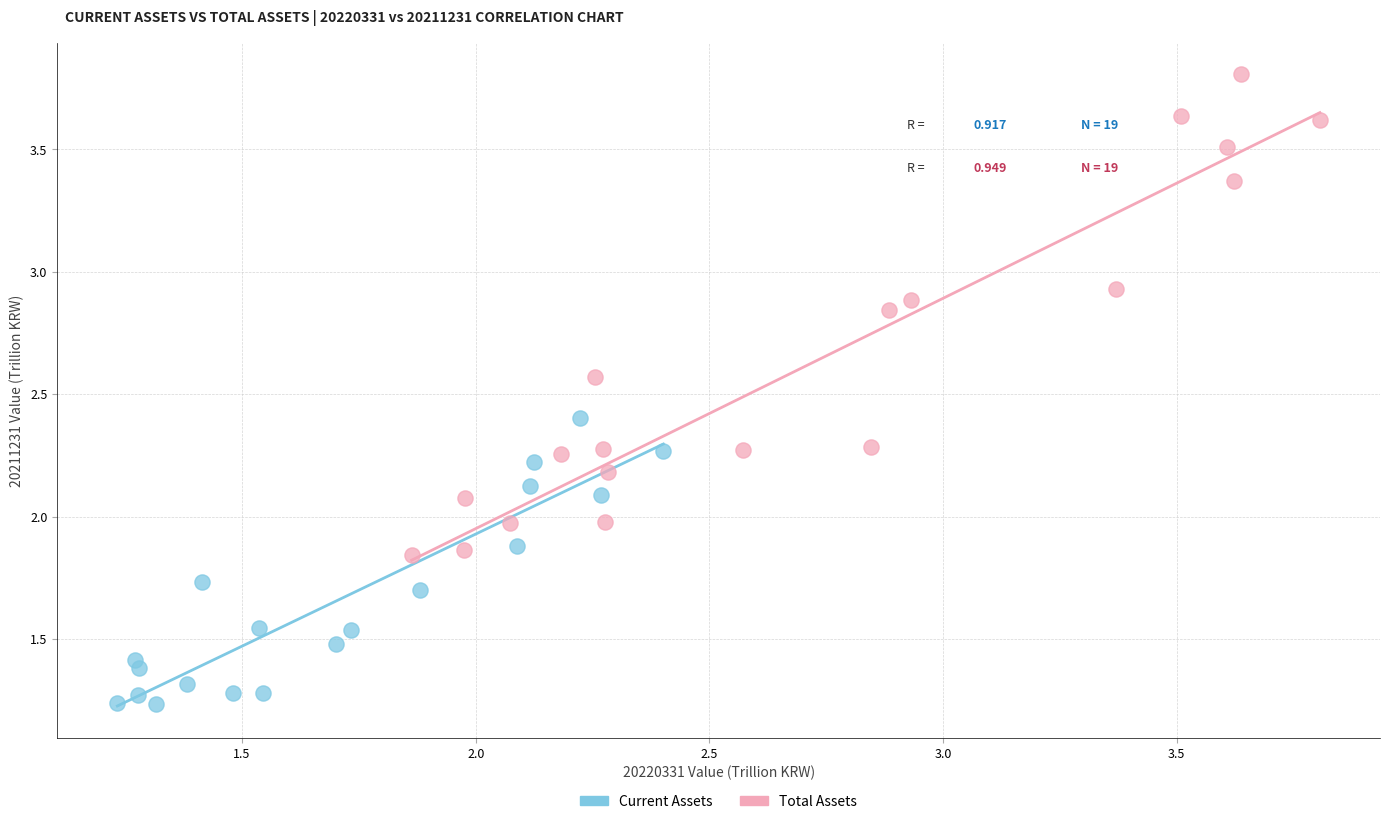

Which series reaches the minimum Y coordinate?

Current Assets